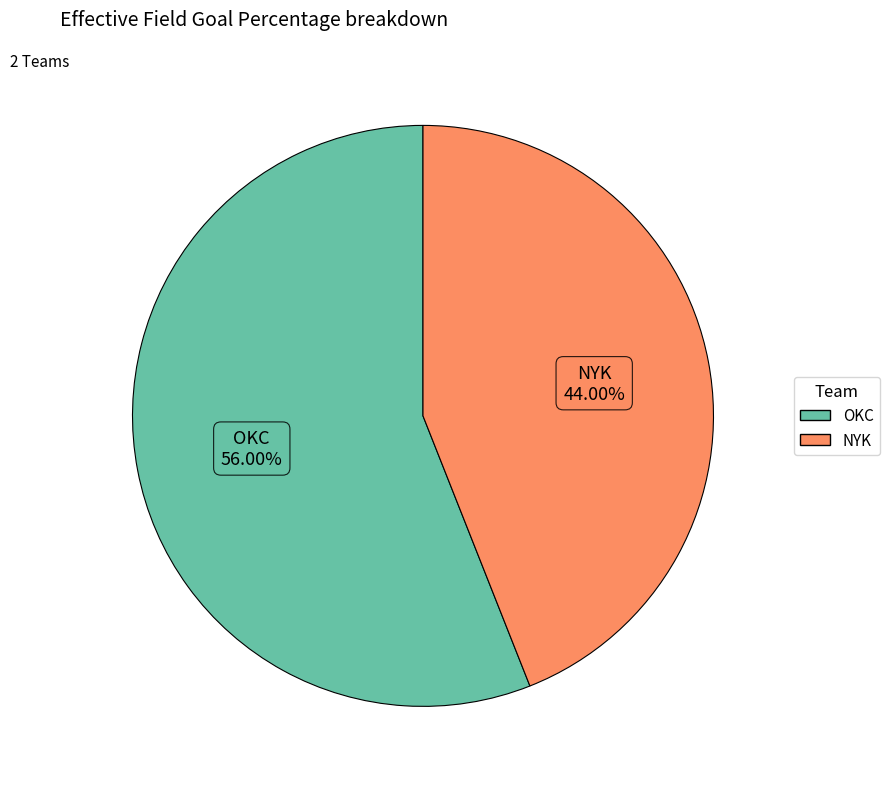

How much of the chart is everything except NYK?

56.0%